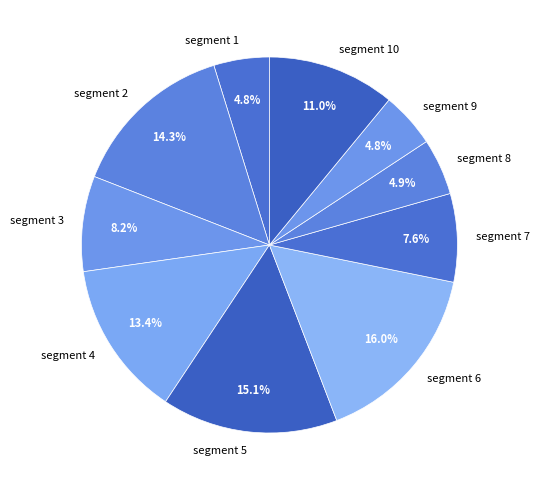

True or false: segment 5 accounts for 6% of the total.

False